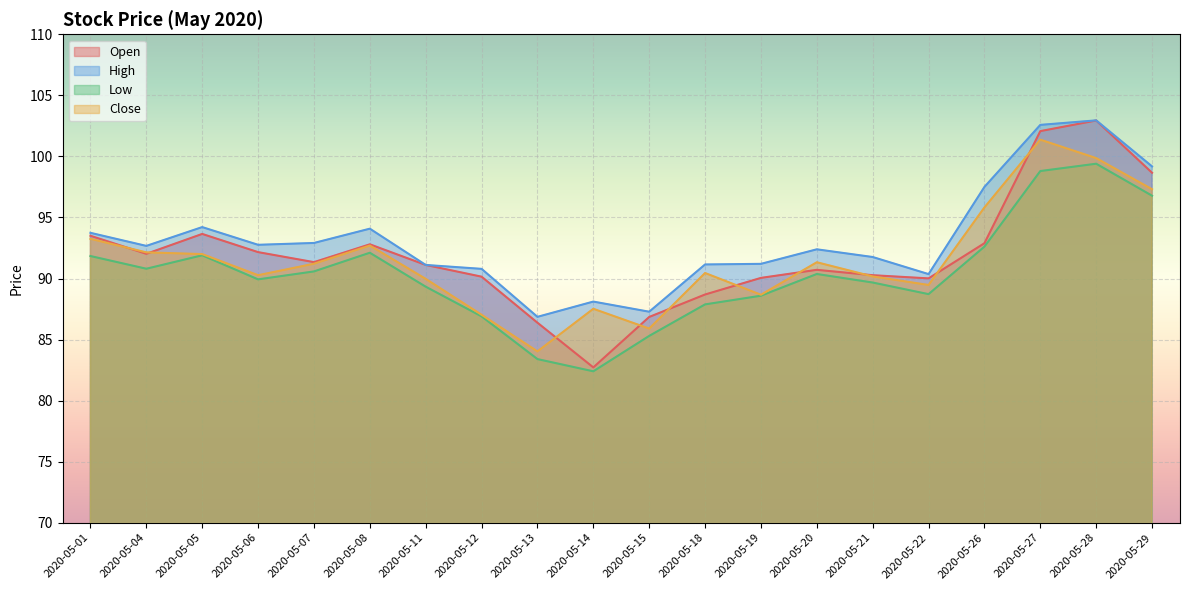

True or false: Close and High cross at least once.

False